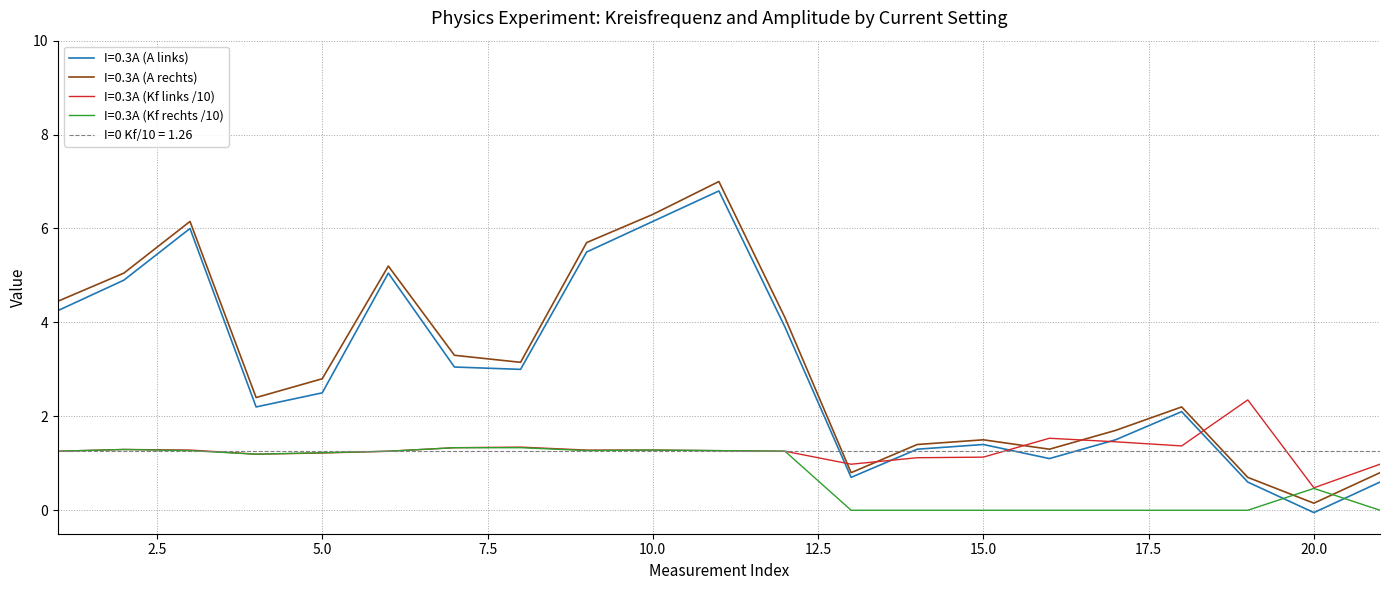

True or false: I=0.3A (A links) and I=0.3A (A rechts) cross at least once.

False